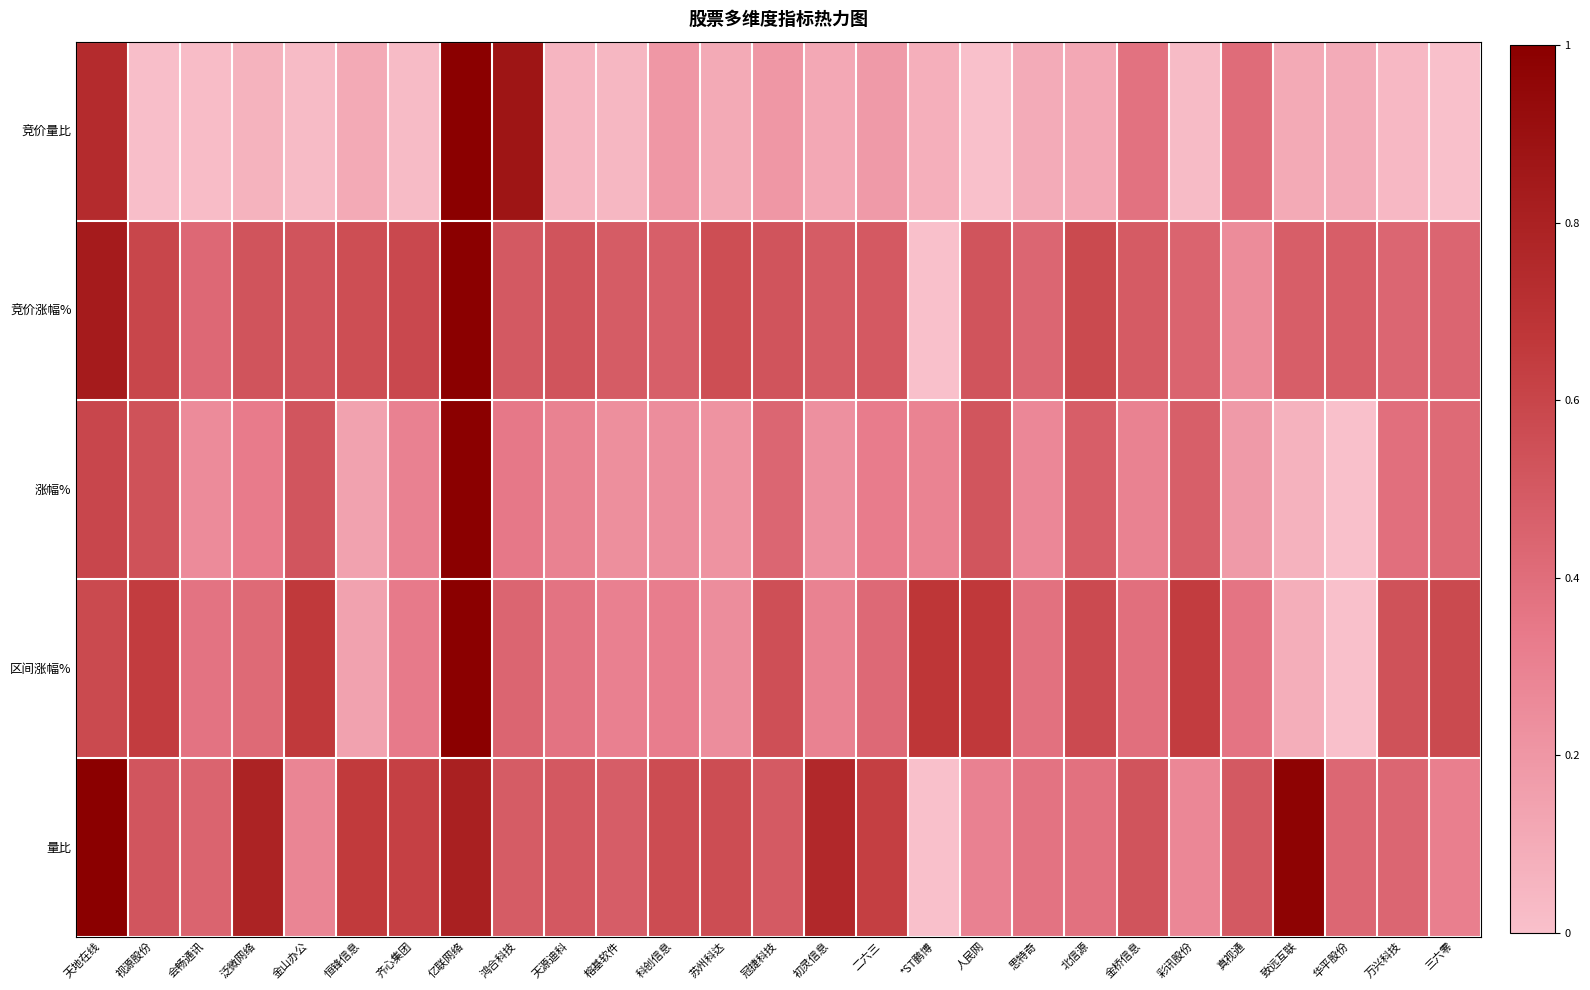

Which series has the largest total across all categories?

量比